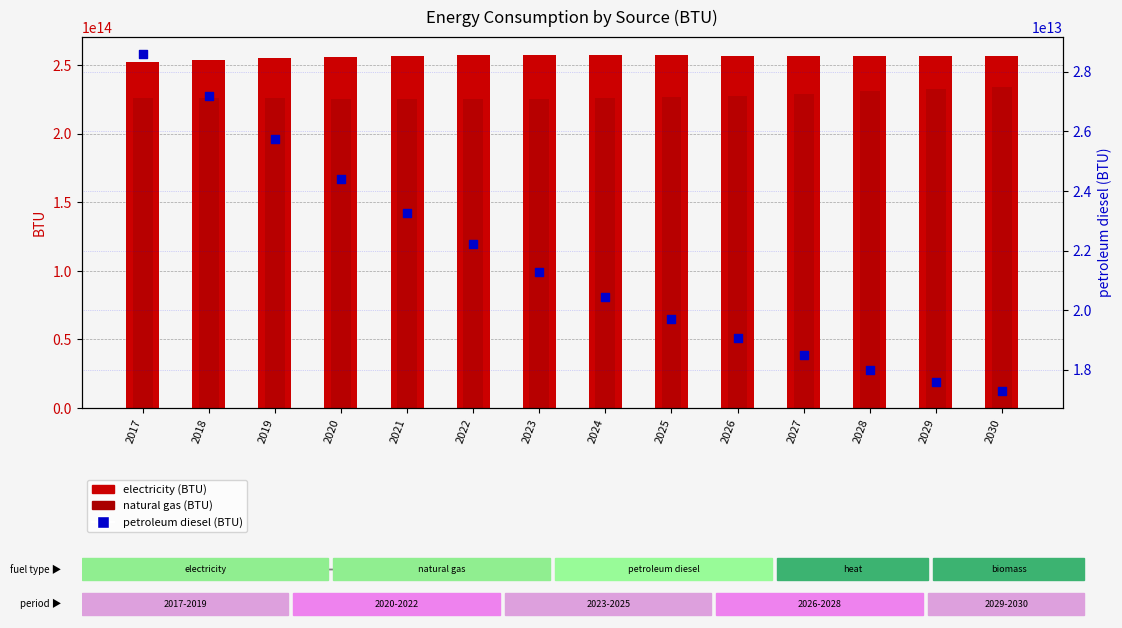

Which series contains the highest Y value?

electricity (BTU)